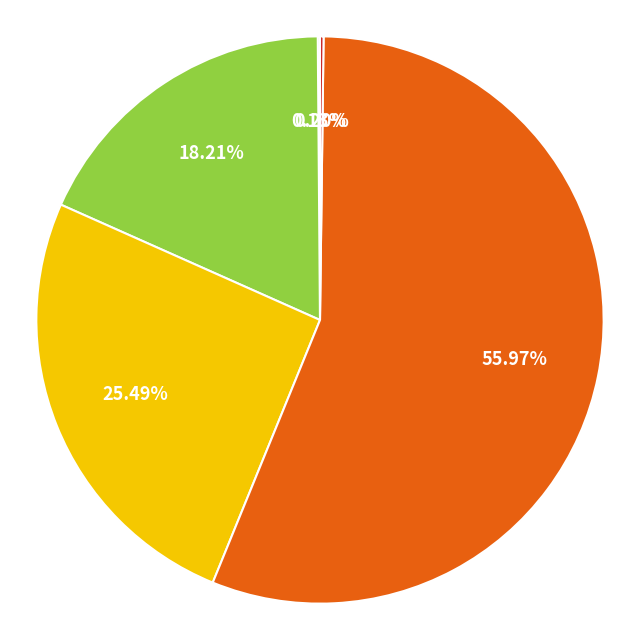

Is there any slice that represents more than half of the pie?

Yes